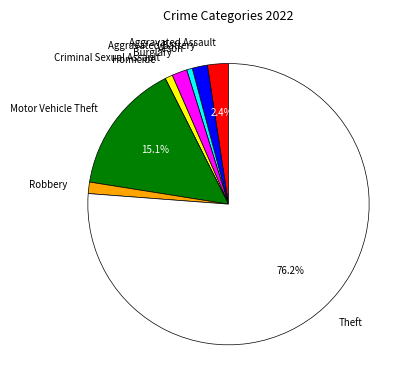

What percentage is the Arson slice, to the nearest percent?

1%